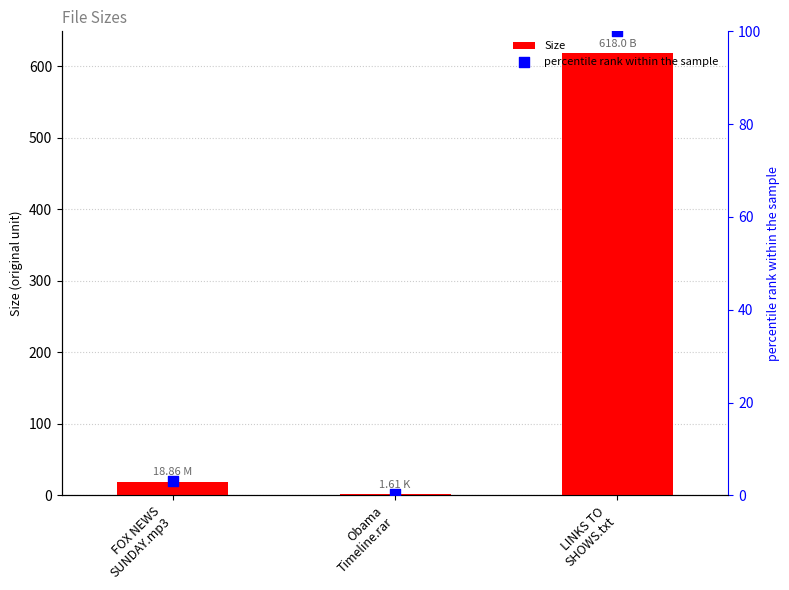

Which series has the largest total across all categories?

Size